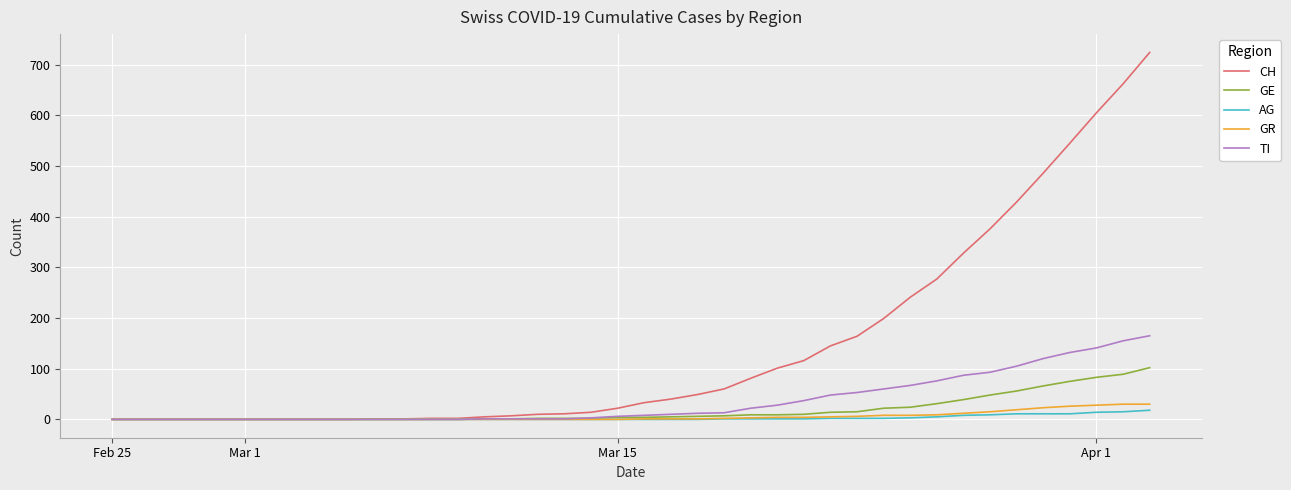

Which series has the largest total across all categories?

CH